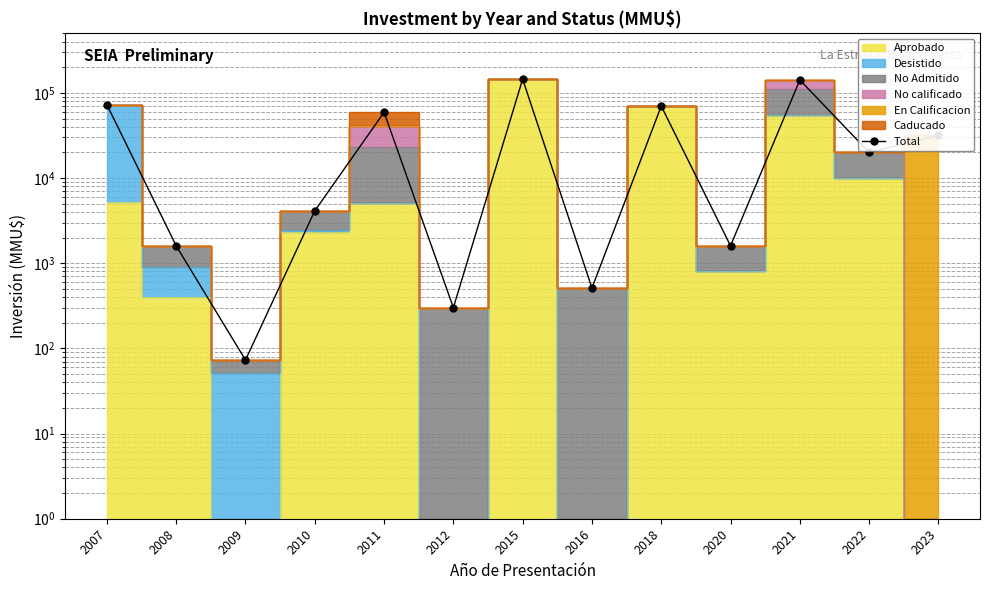

Is it true that the value at 2012 is 421?

False